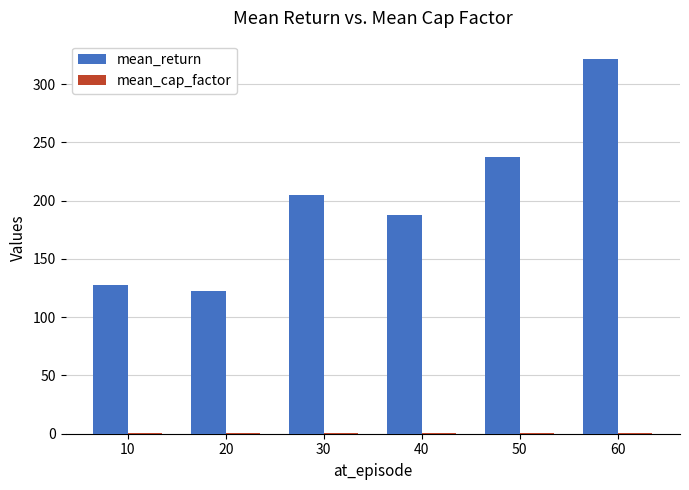

Which series has the largest total across all categories?

mean_return